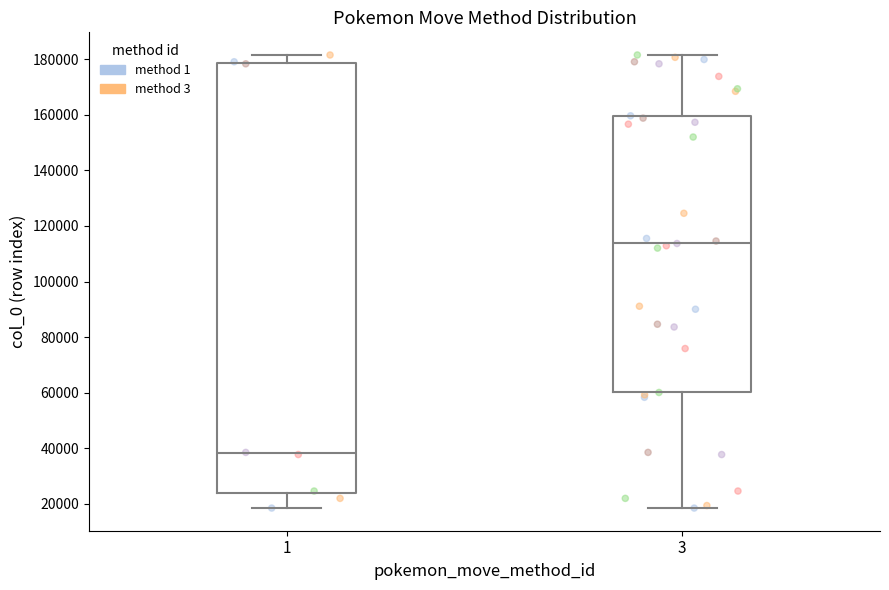

Which box's median line is the lowest?

1